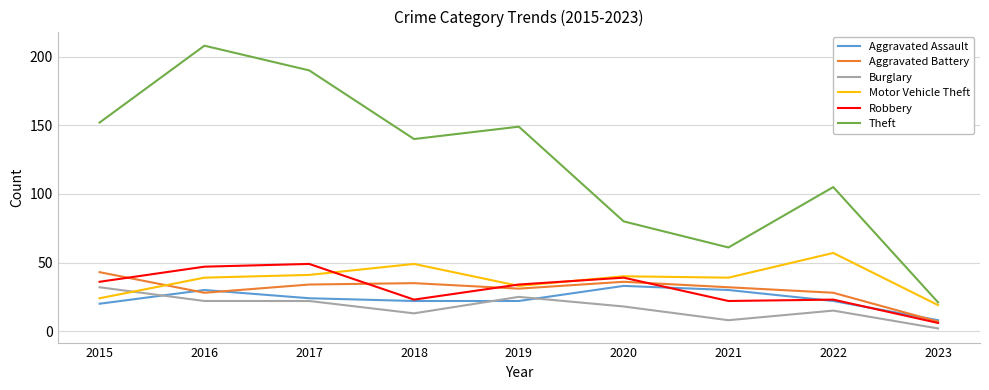

What is the difference between the Theft values at 2019 and 2022?

44